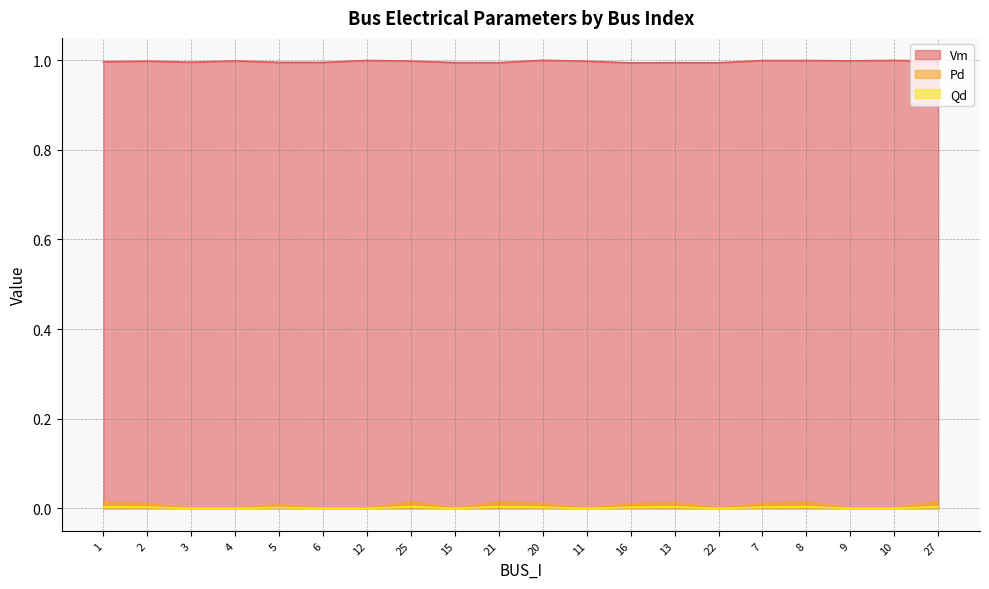

How many interior local valleys does the Pd series have?

3